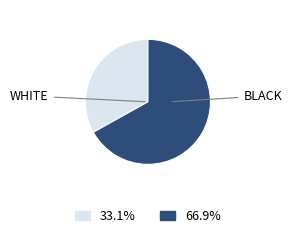

How many segments does this pie chart have?

2